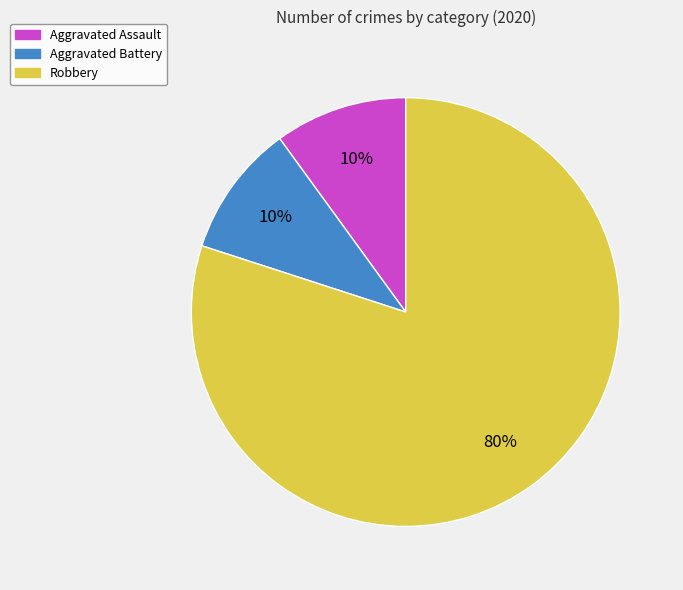

Approximately how many times larger is the value at Robbery compared to Aggravated Assault?

8.0